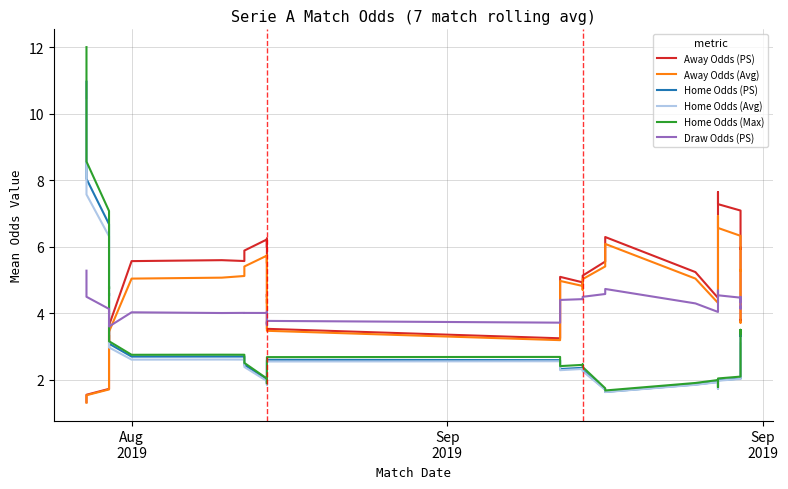

What is the maximum value for Home Odds (Max)?

12.0